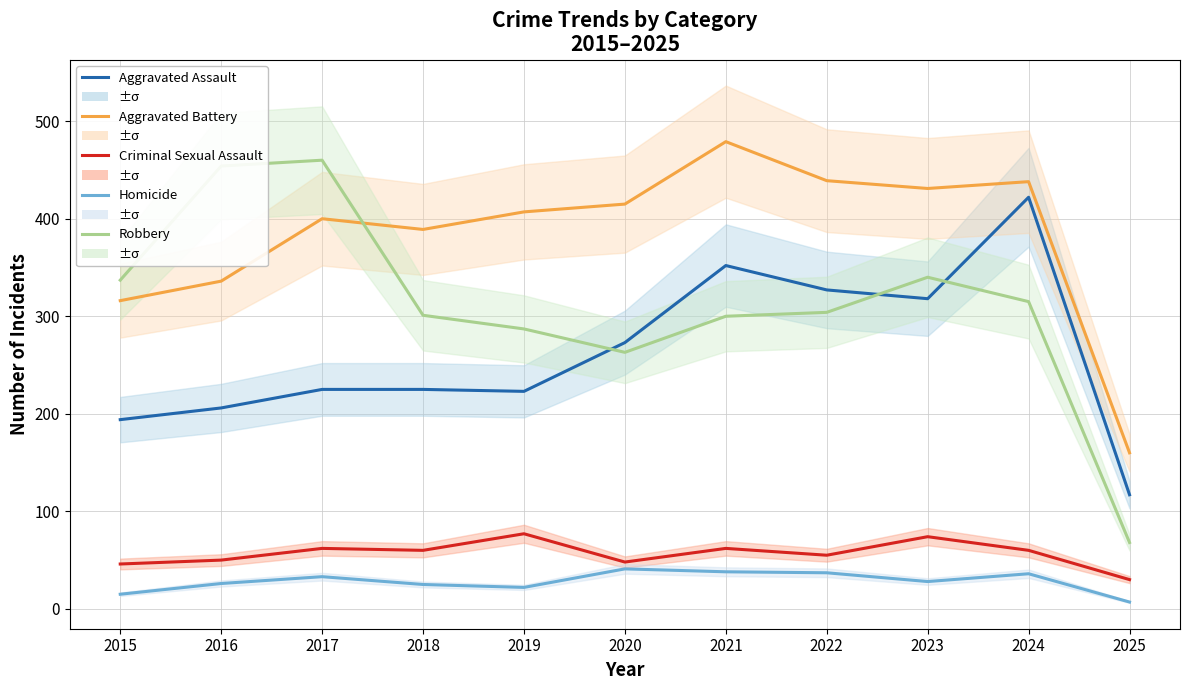

Reading right to left, extract all data points from this chart.

Aggravated Assault: 117	422	318	327	352	273	223	225	225	206	194
Aggravated Battery: 160	438	431	439	479	415	407	389	400	336	316
Criminal Sexual Assault: 30	60	74	55	62	48	77	60	62	50	46
Homicide: 7	36	28	37	38	41	22	25	33	26	15
Robbery: 68	315	340	304	300	263	287	301	460	454	337